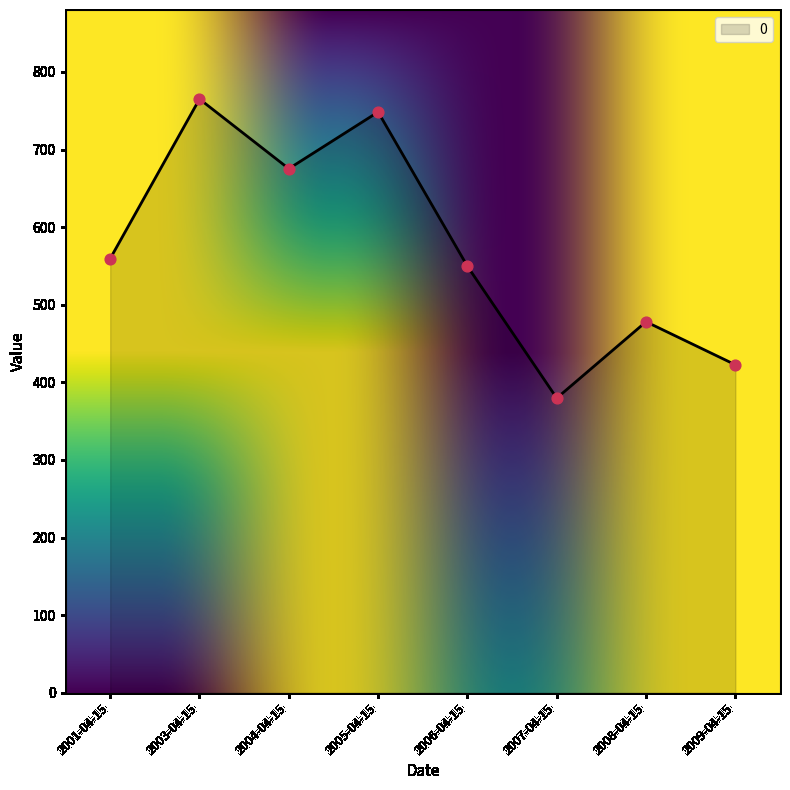

Approximately how many times larger is the value at 2006-04-15 compared to 2001-04-15?

1.0